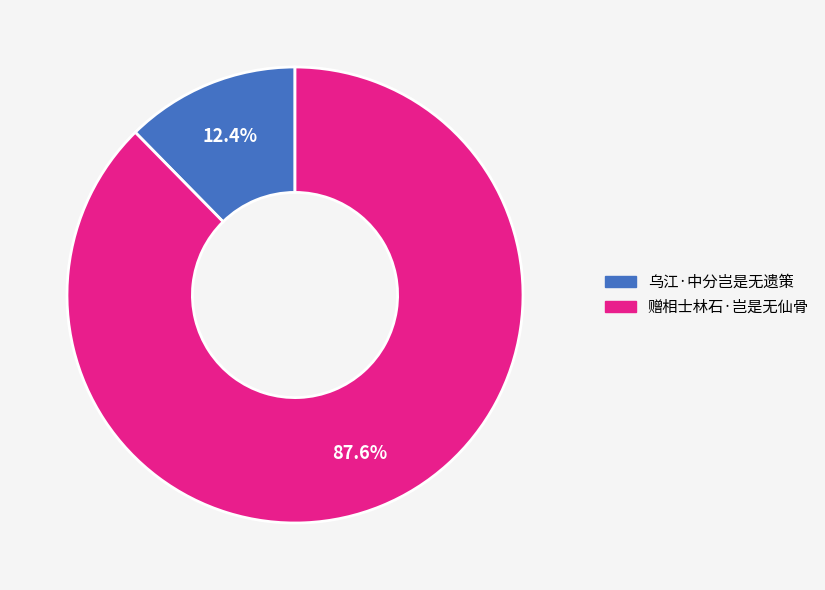

Does 乌江·中分岂是无遗策 account for over 50% of the chart?

No